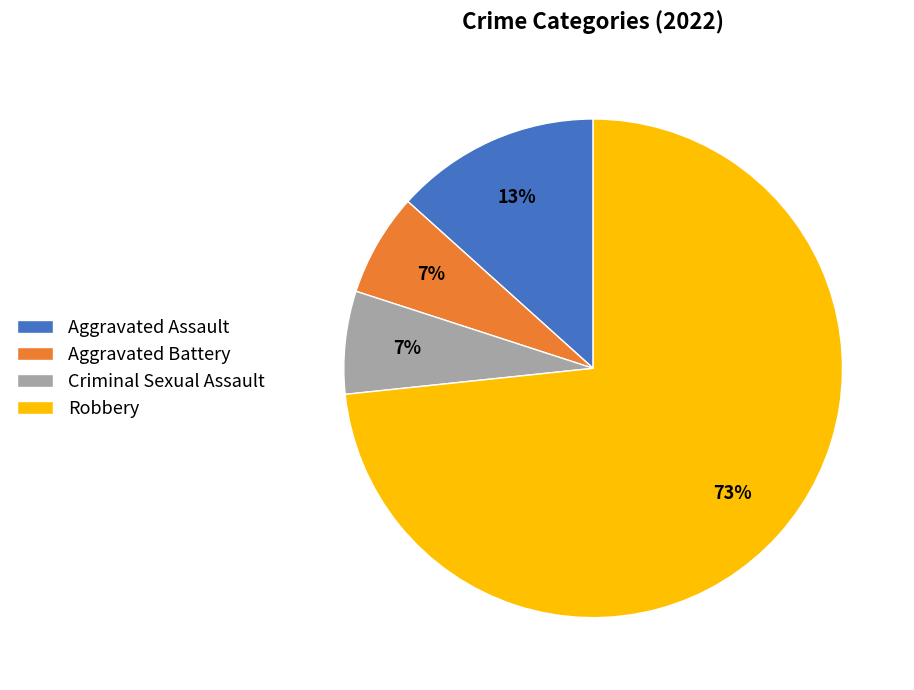

Which slice is the largest?

Robbery